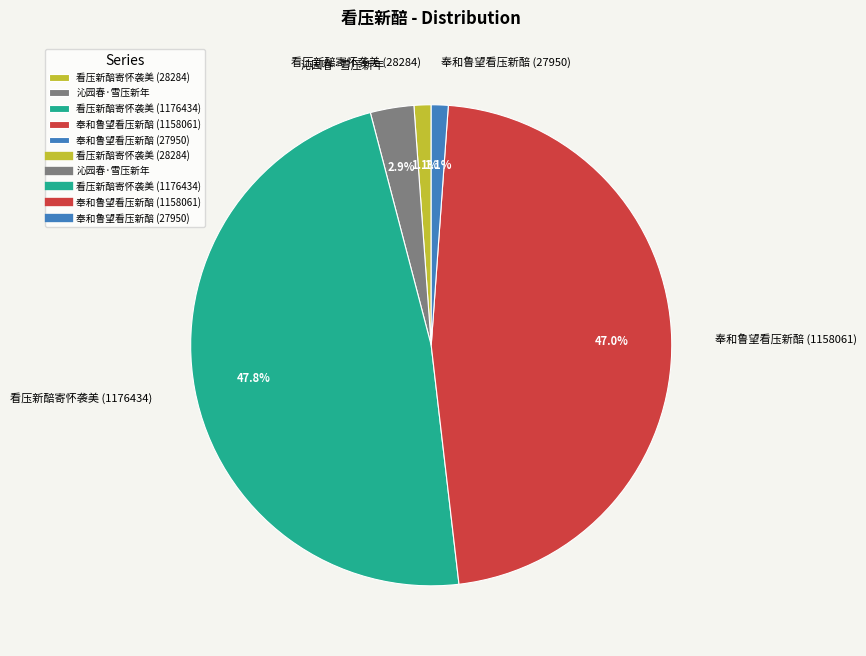

What is the largest slice in the pie chart?

看压新醅寄怀袭美 (1176434)